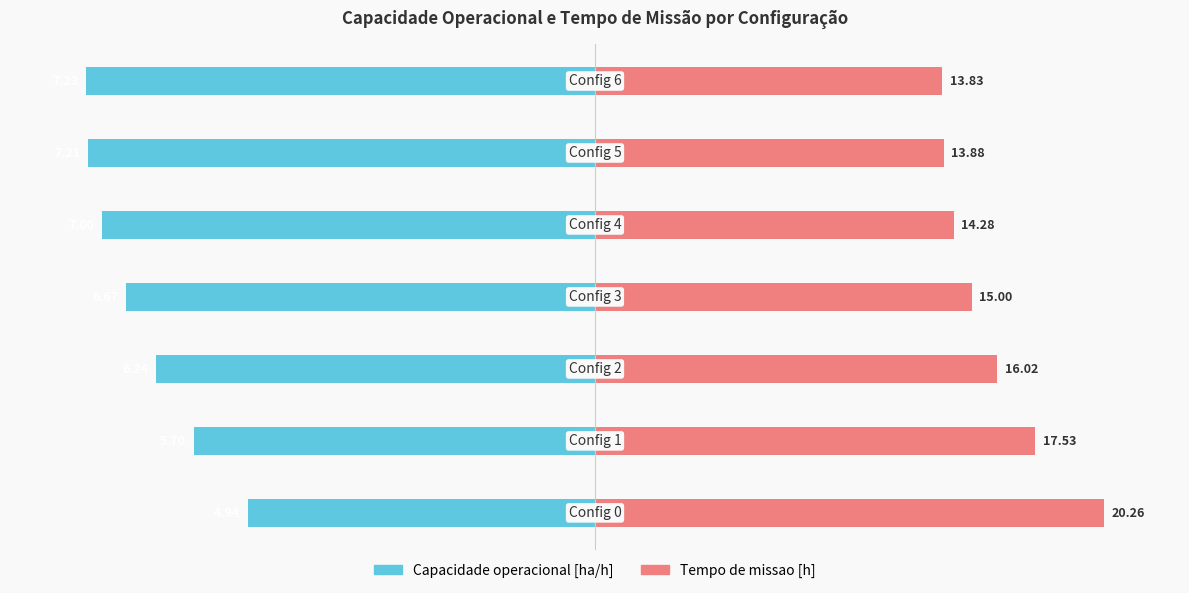

Reading left to right, extract all data points from this chart.

Capacidade operacional [ha/h]: -68.3	-78.9	-86.3	-92.2	-96.9	-99.7	-100.0
Tempo de missao [h]: 100.0	86.5	79.1	74.0	70.5	68.5	68.3